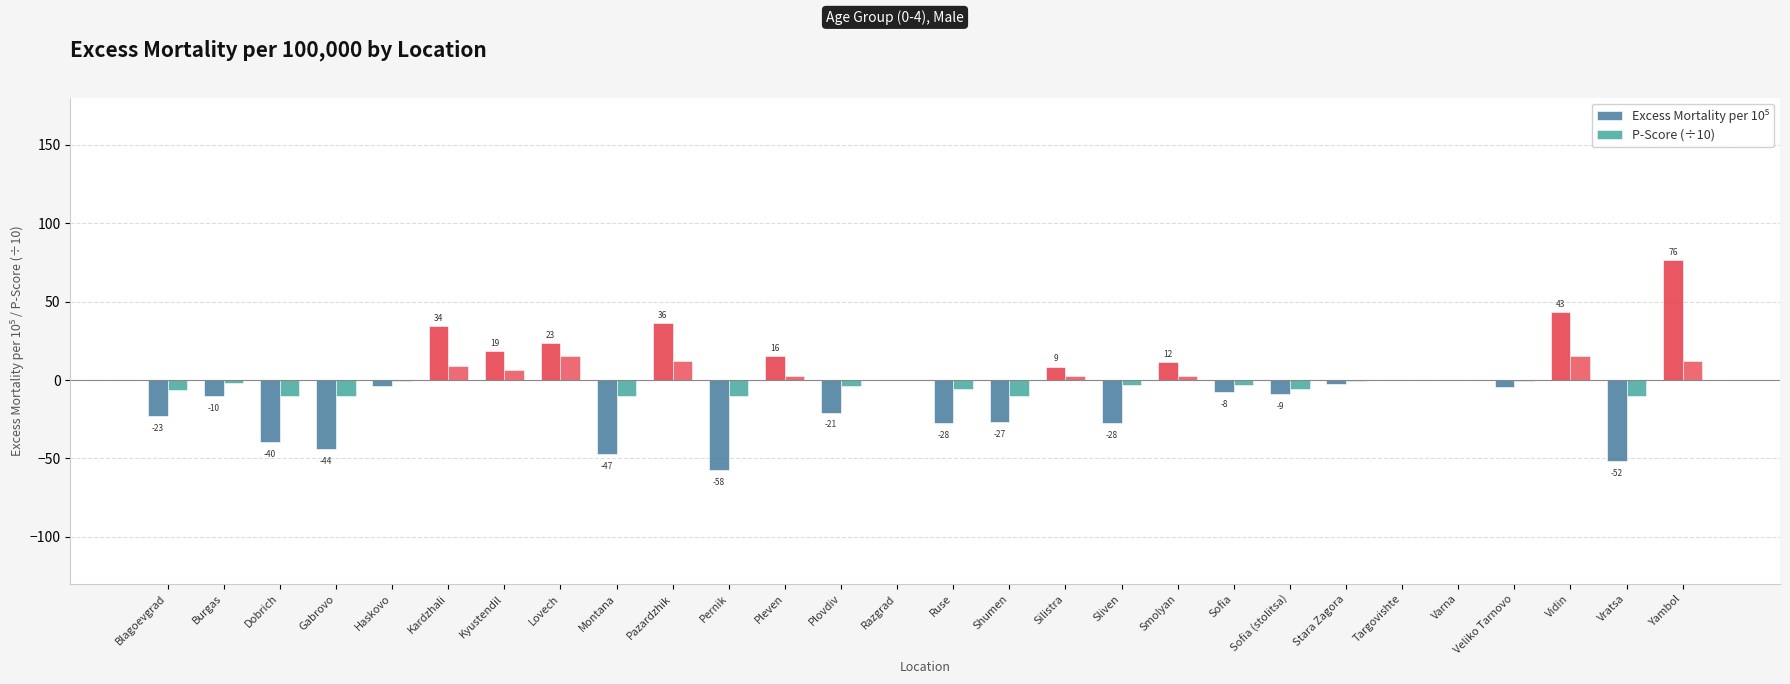

Rank the series at Varna from lowest to highest value.

Excess Mortality per 10⁵, P-Score (÷10)